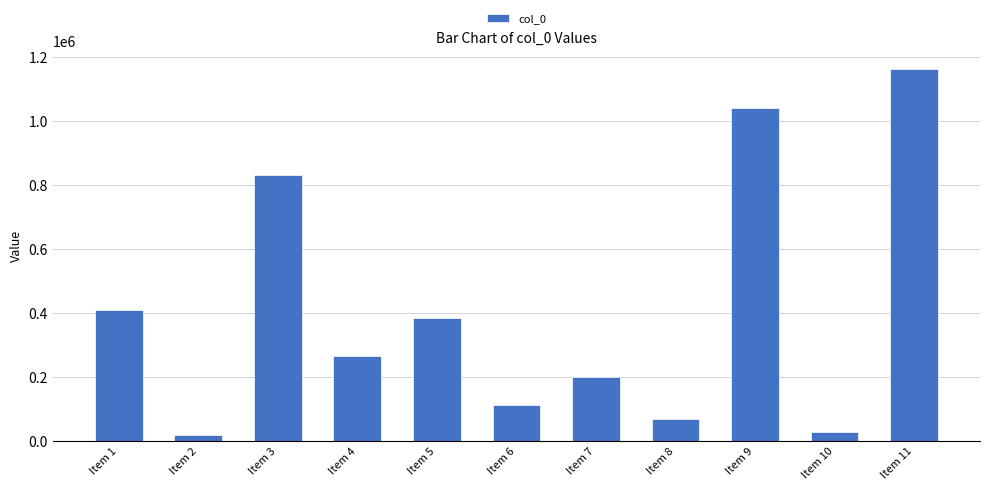

What is the greatest value displayed?

1160537